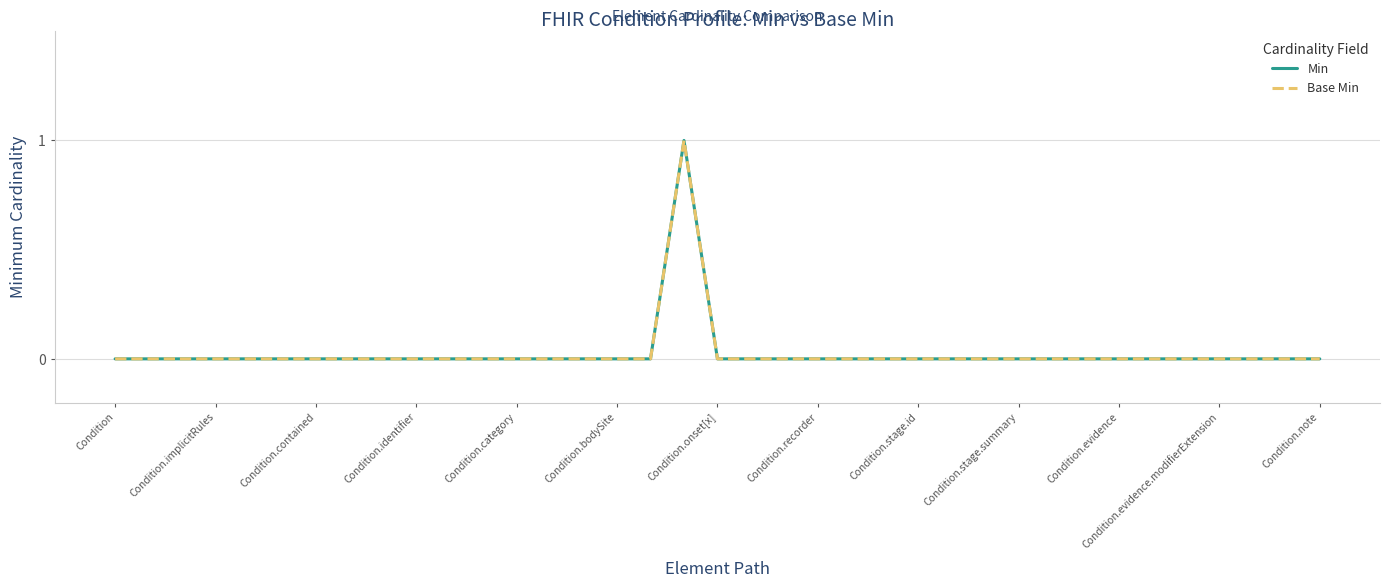

How many lines are shown in the chart?

2